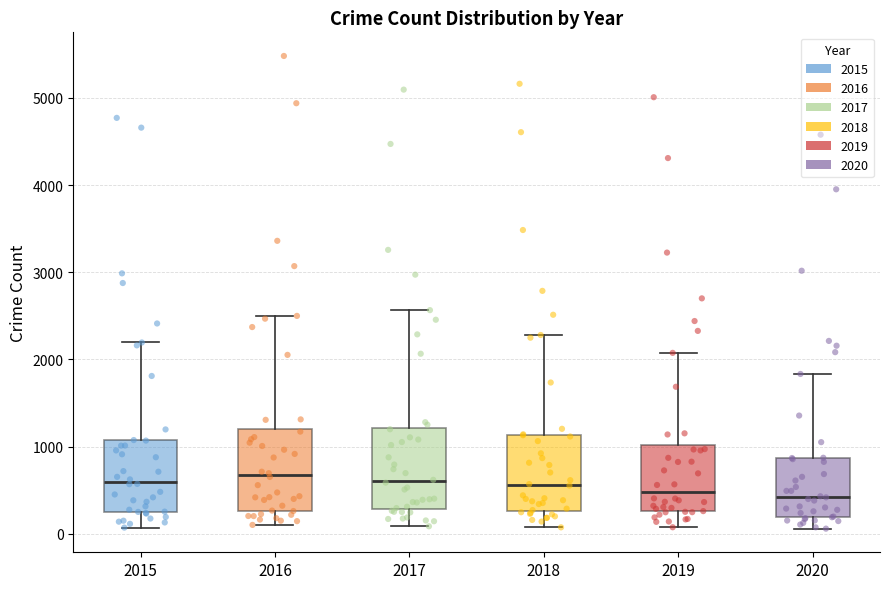

Reading left to right, read every box against the y-axis: the position of its median line, the range the box covers, and the ends of its whiskers. The values are not printed on the chart, so give them approximately, as read against the axis.

2015: median 600, box 300 to 1100, whiskers 100 to 2200
2016: median 700, box 300 to 1200, whiskers 100 to 2500
2017: median 600, box 300 to 1200, whiskers 100 to 2600
2018: median 600, box 300 to 1100, whiskers 100 to 2300
2019: median 500, box 300 to 1000, whiskers 100 to 2100
2020: median 400, box 200 to 900, whiskers 100 to 1800